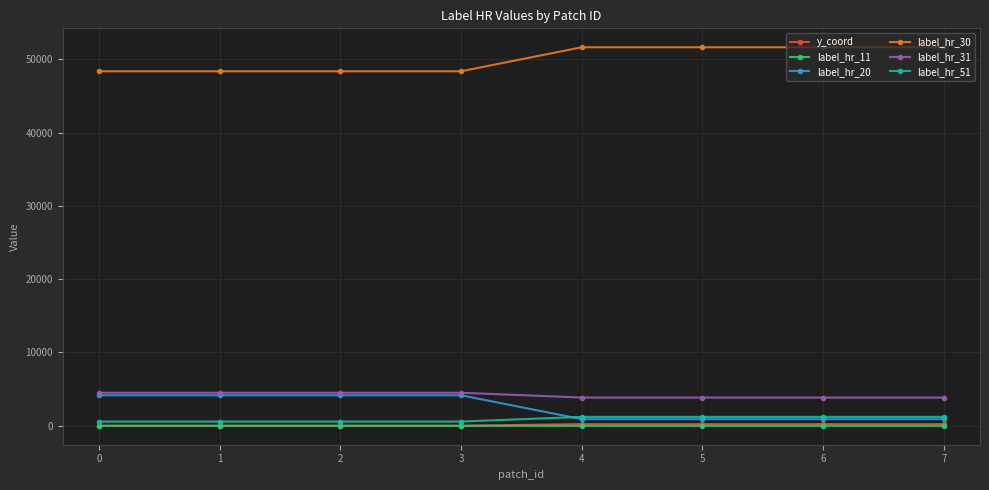

What is the maximum value shown in the chart?

51628